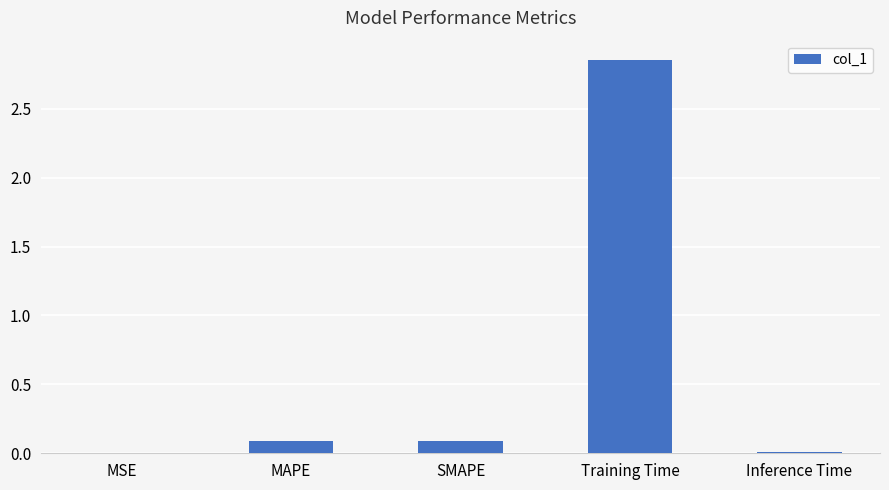

Count the number of data series in this chart.

1